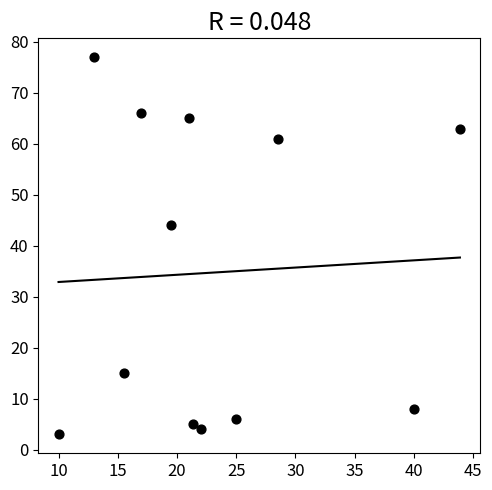

What is the average Y value?

35